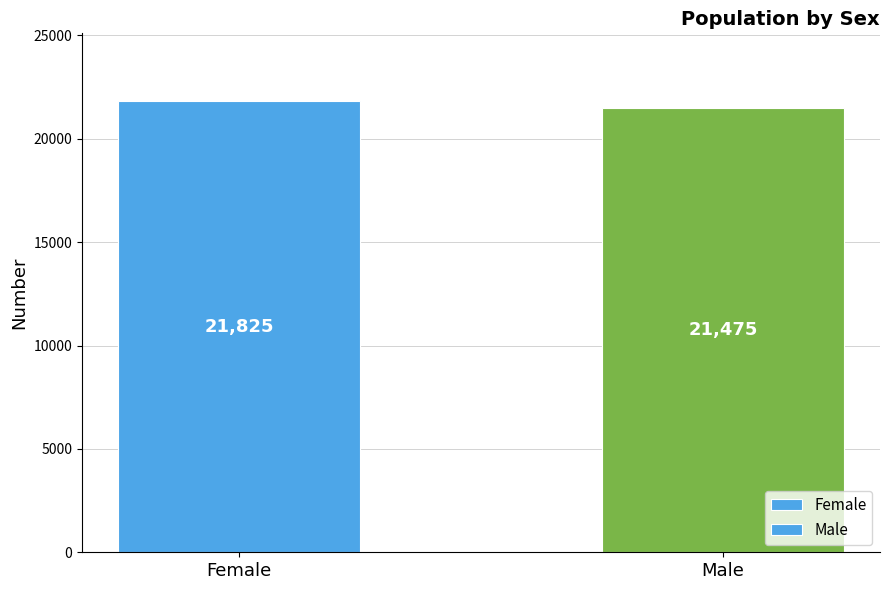

What is the difference between the maximum and minimum values?

350